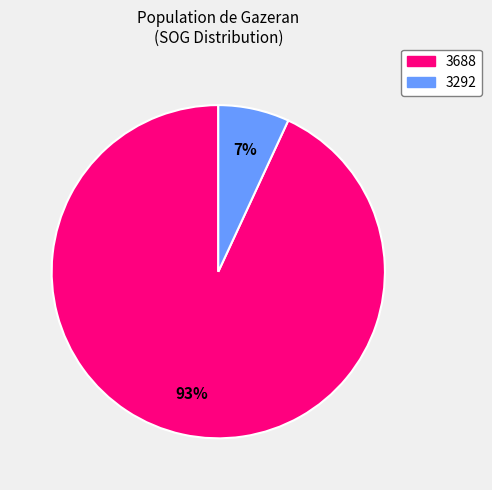

Is there a majority slice in this chart?

Yes